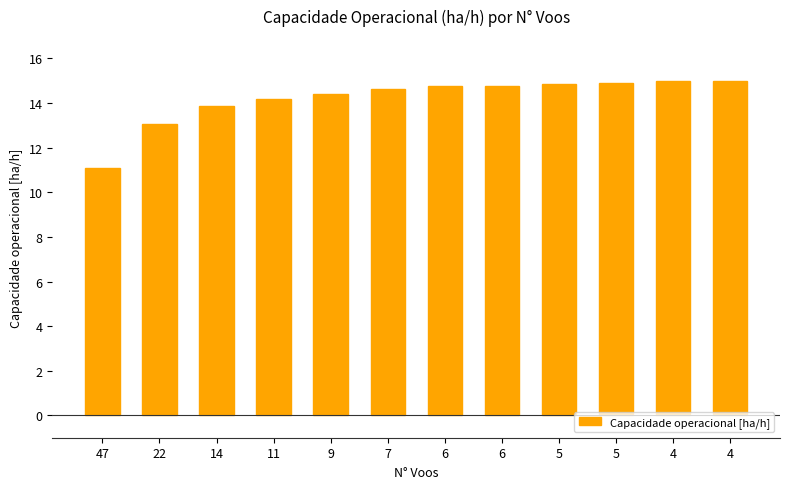

The chart shows a value of 14.8 at 6. True or false?

True